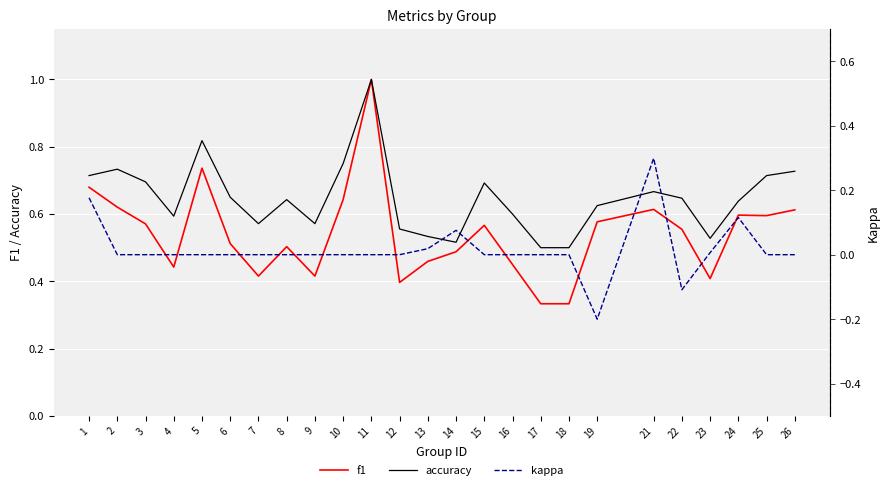

Between 11 and 17, which is larger?

11